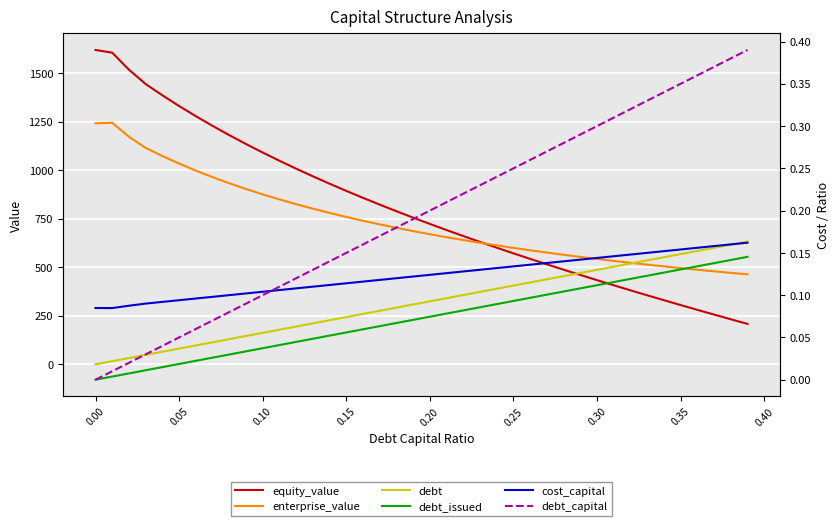

Which series ends up on top after the final intersection of debt_capital and debt_issued?

debt_issued